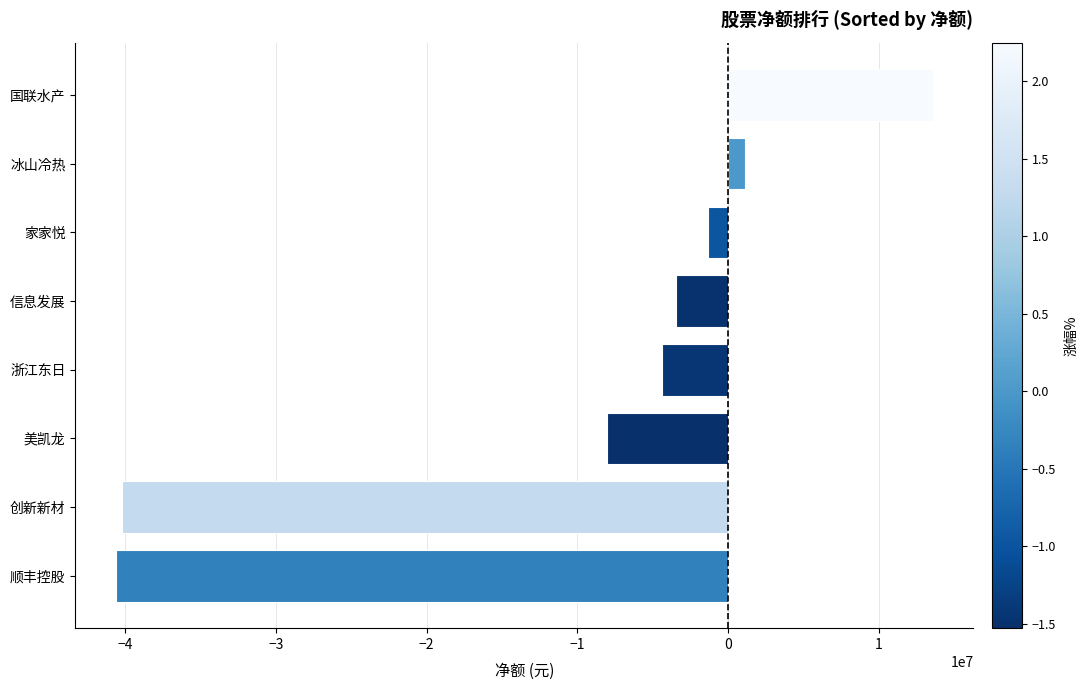

Where is the data nearest to the value -13522593?

美凯龙